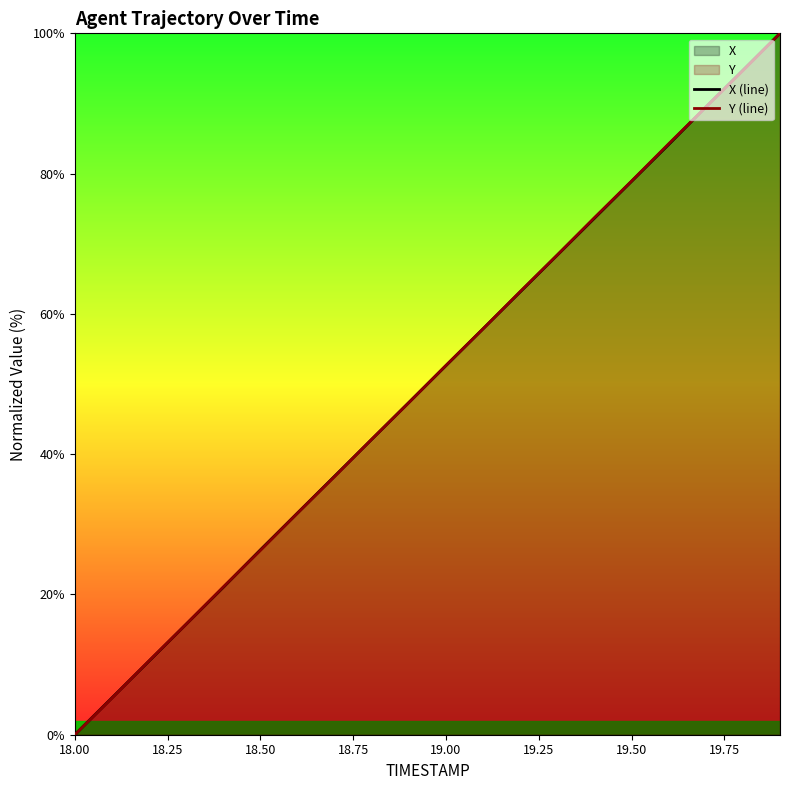

Which series has the largest total across all categories?

Y (line)